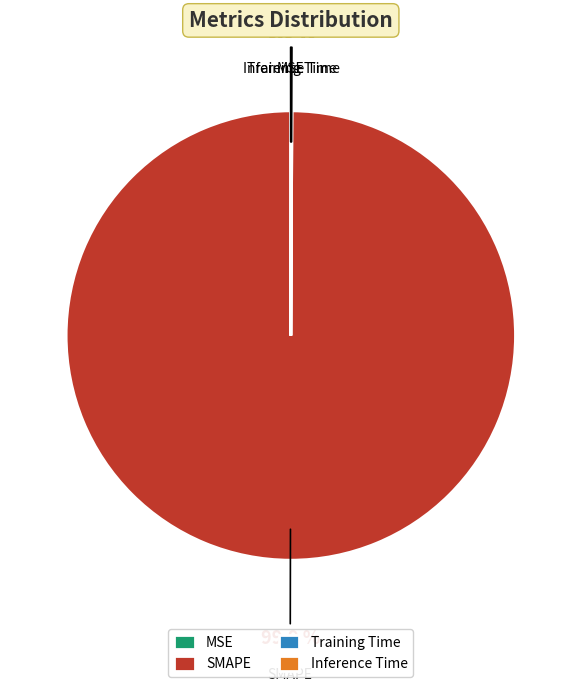

What is the largest slice in the pie chart?

SMAPE